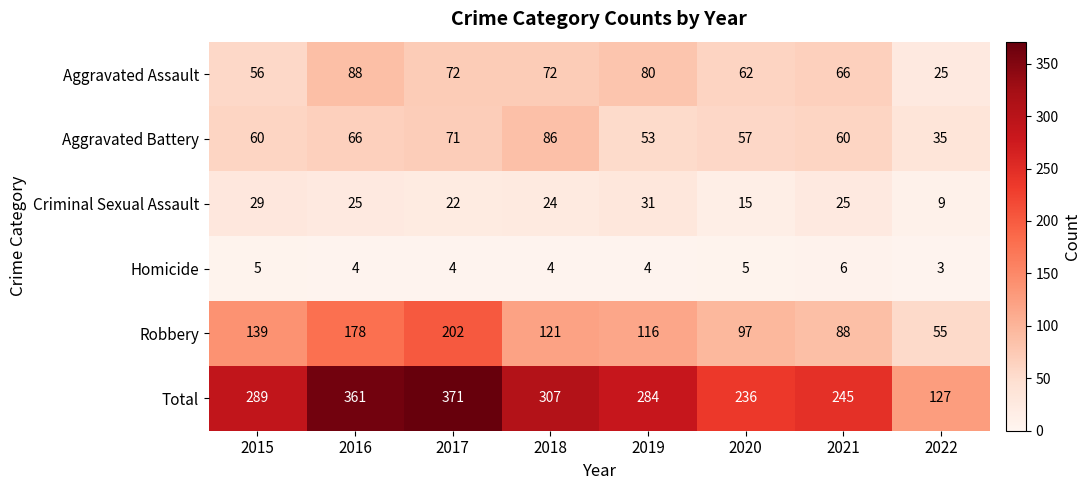

Which series has the largest total across all categories?

Total